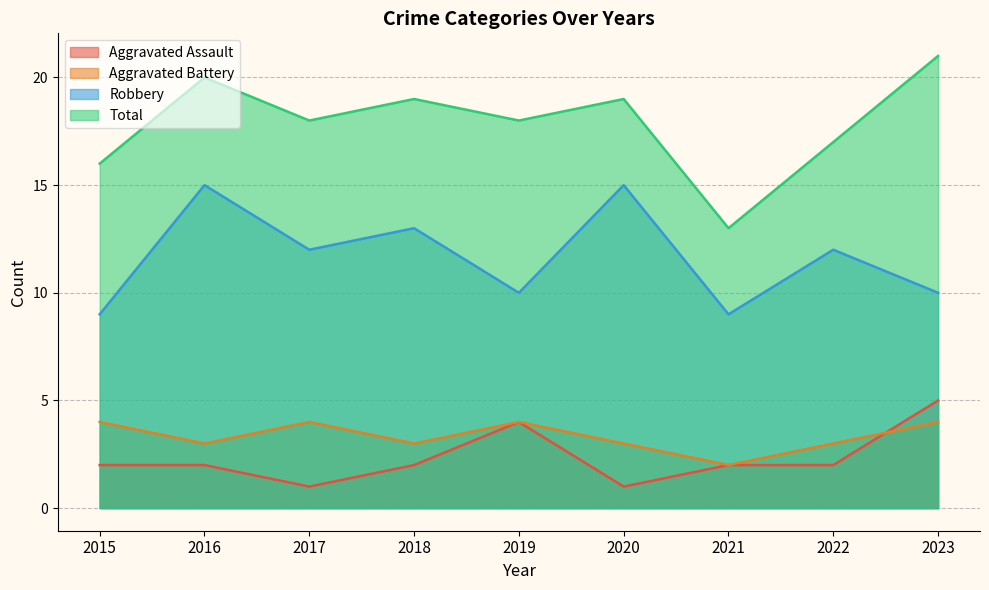

What are all the series names shown in the legend?

Aggravated Assault, Aggravated Battery, Robbery, Total